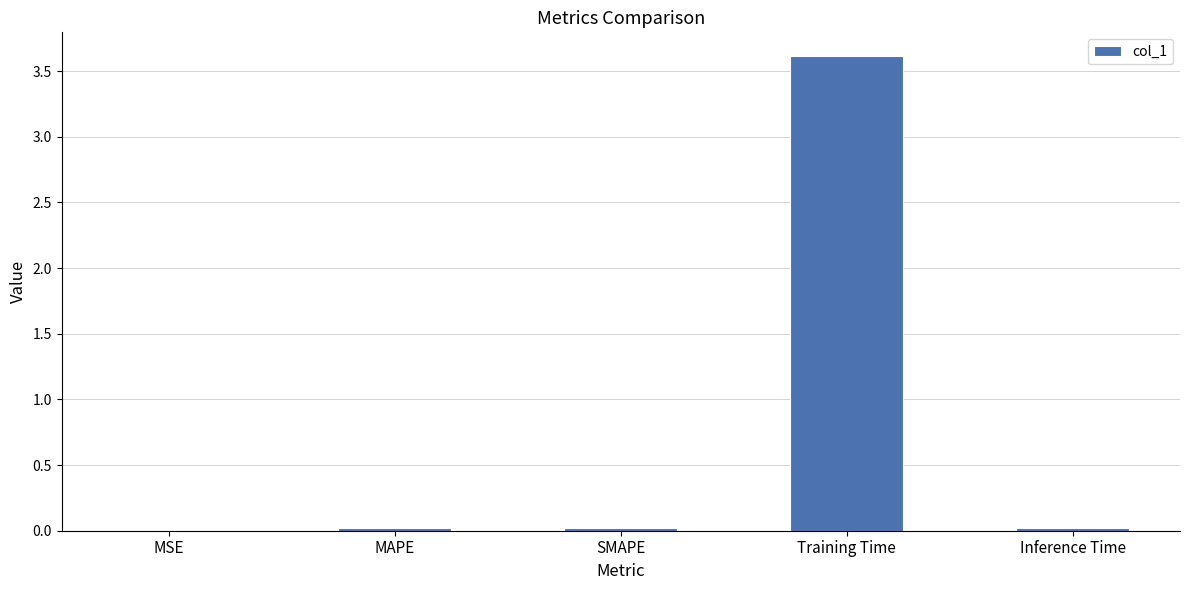

Between Training Time and Inference Time, which is larger?

Training Time